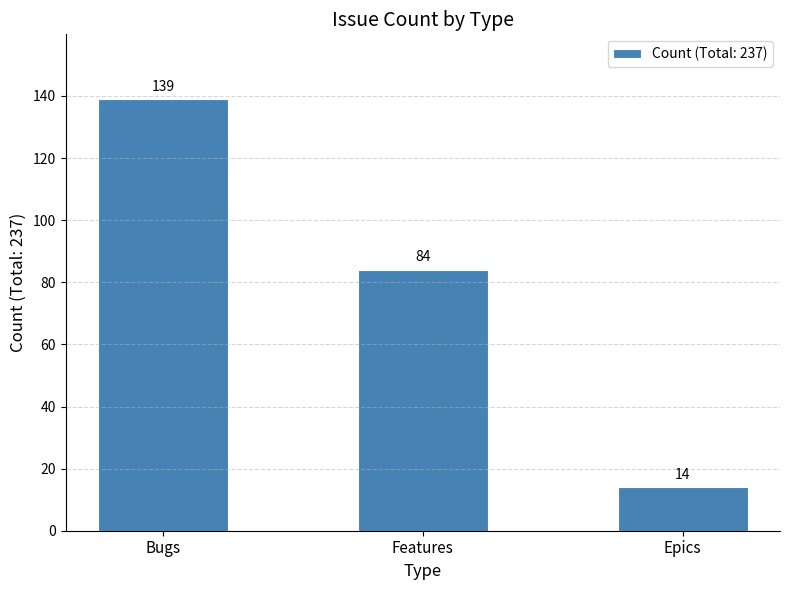

Rank the categories by value from highest to lowest.

Bugs, Features, Epics